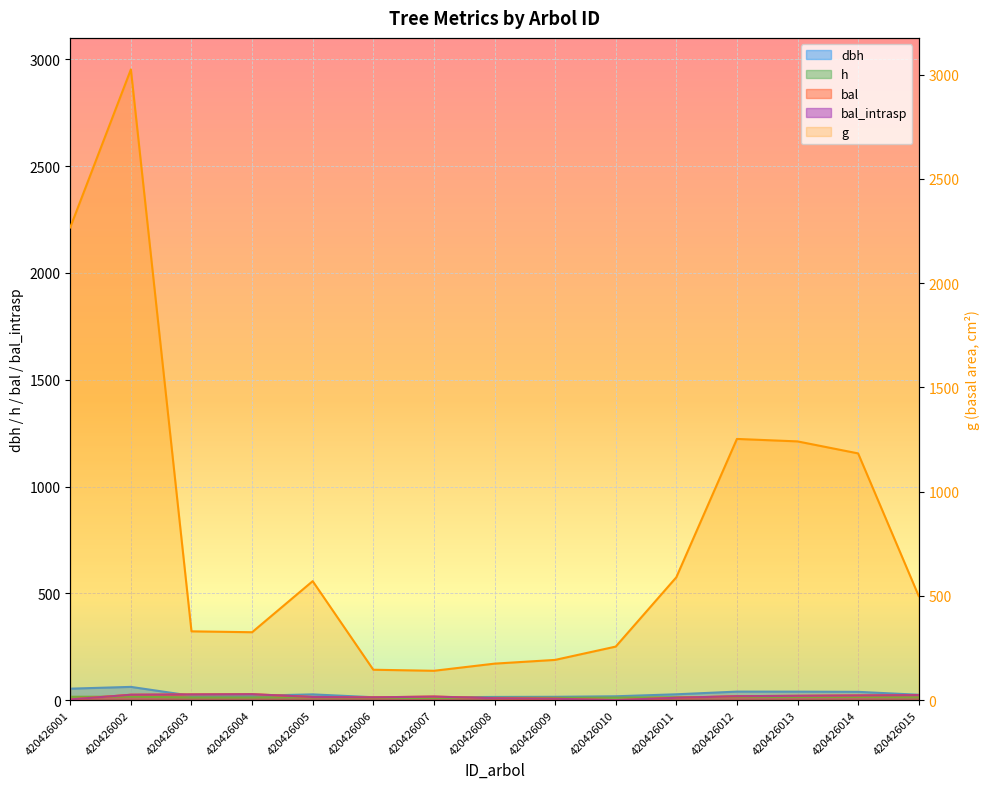

What is the total value across all series at 420426006?

195.8